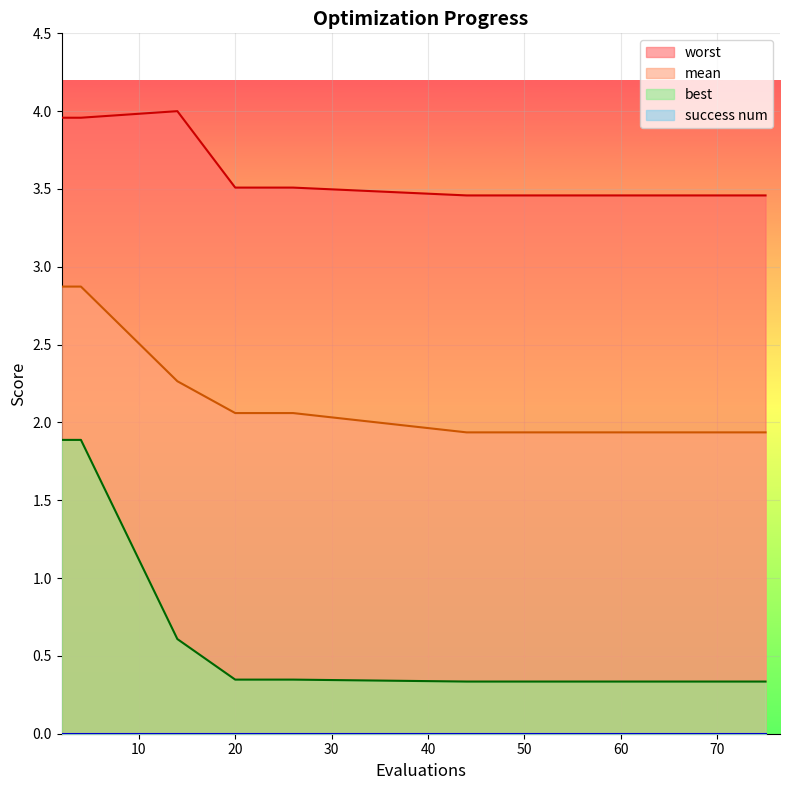

True or false: mean and worst cross at least once.

False